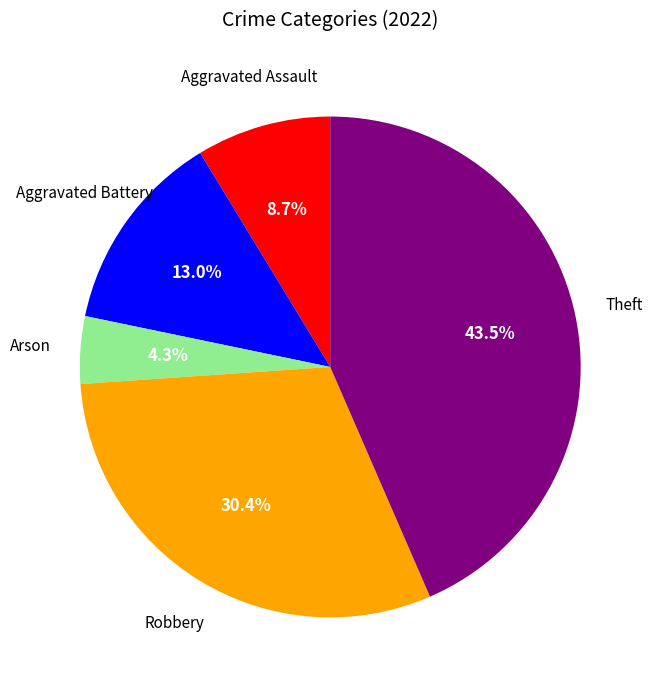

Does any single category account for the majority?

No